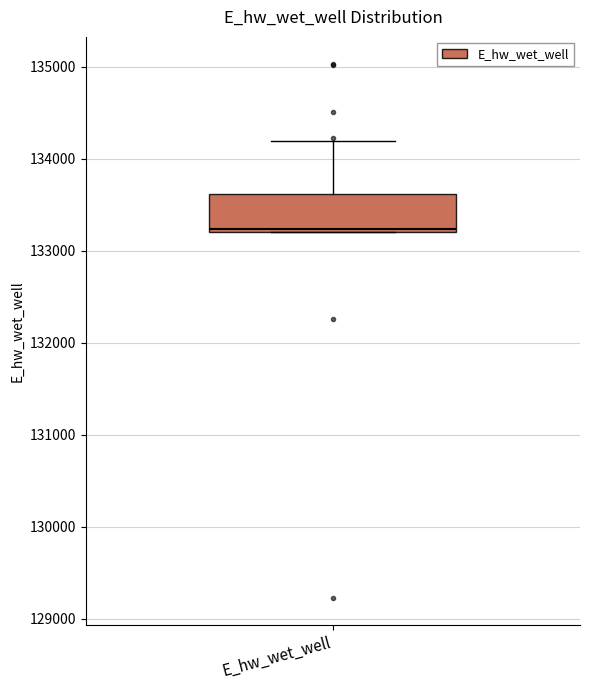

Transcribe this box plot: give where the median line is, the range the box spans, and where the two whiskers end, as read against the y-axis. The values are not printed on the chart, so give them approximately, as read against the axis.

median 133200, box 133200 to 133600, whiskers 133200 to 134200